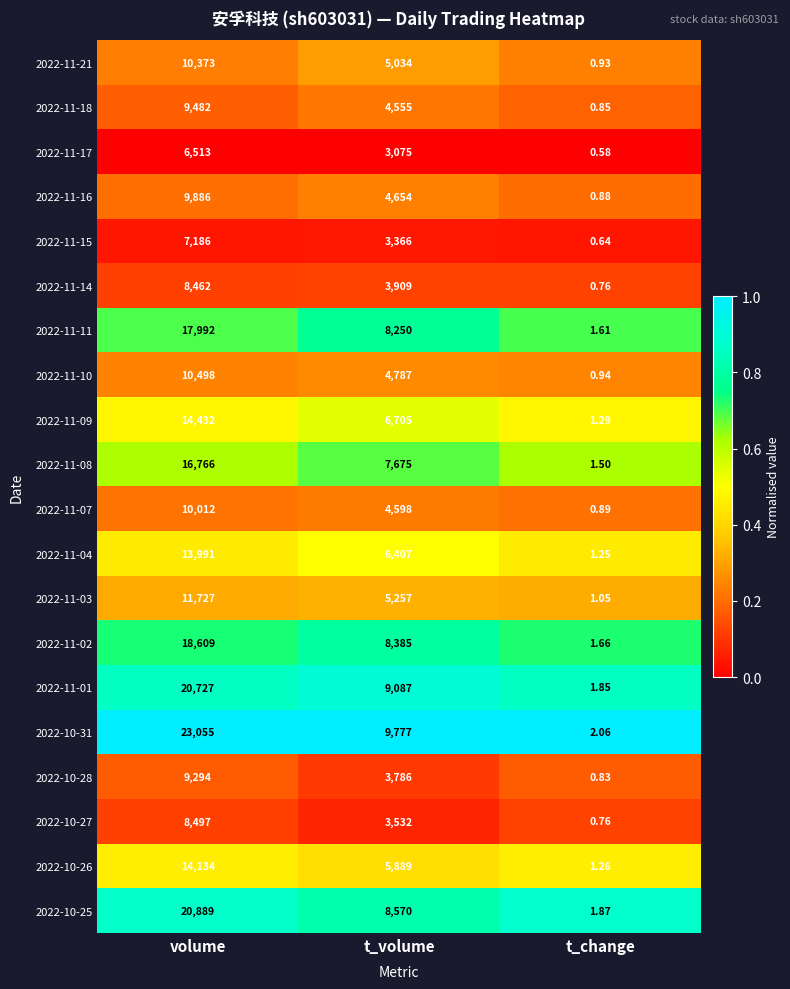

At which label does 2022-11-15 first exceed 3366?

volume